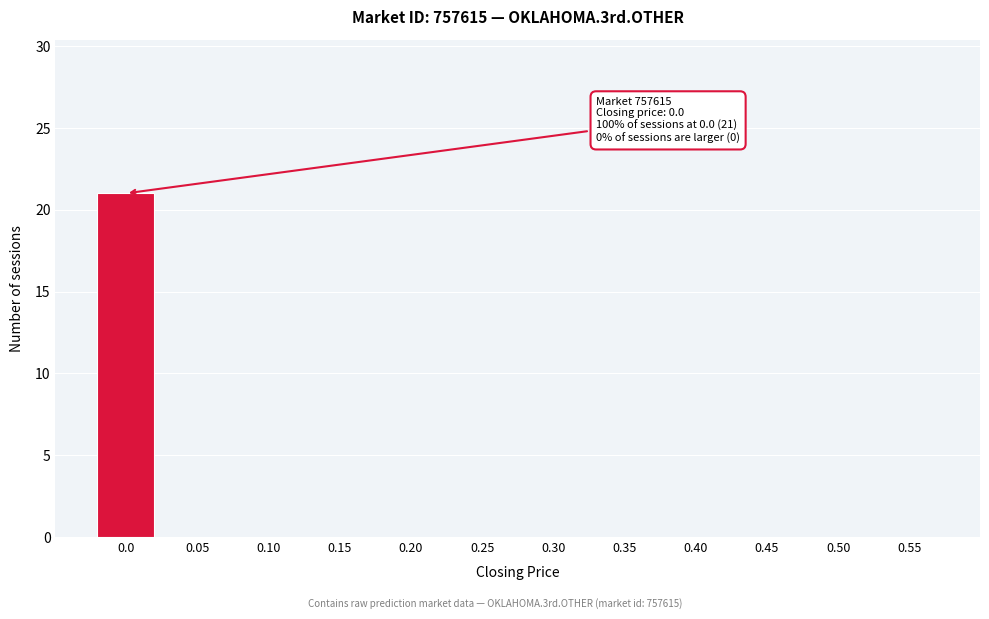

Reading right to left, transcribe all the data shown in this chart.

0.55=0	0.50=0	0.45=0	0.40=0	0.35=0	0.30=0	0.25=0	0.20=0	0.15=0	0.10=0	0.05=0	0.0=21